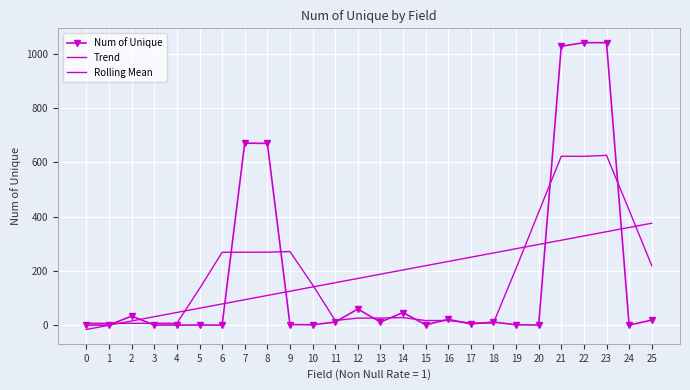

What is the value of the Num of Unique point at the 18th from the left?

5.0